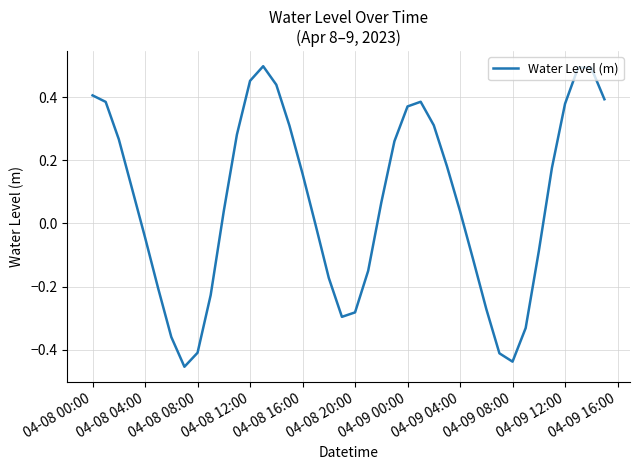

What is the difference between the maximum and minimum values?

1.0